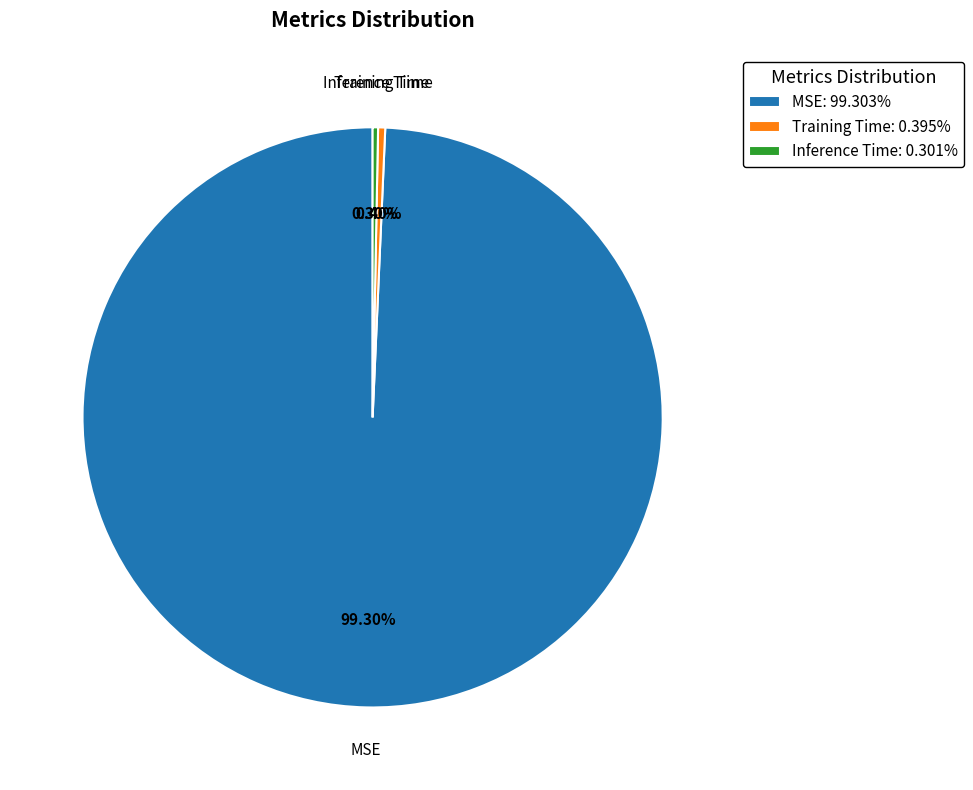

Which slice is the largest?

MSE